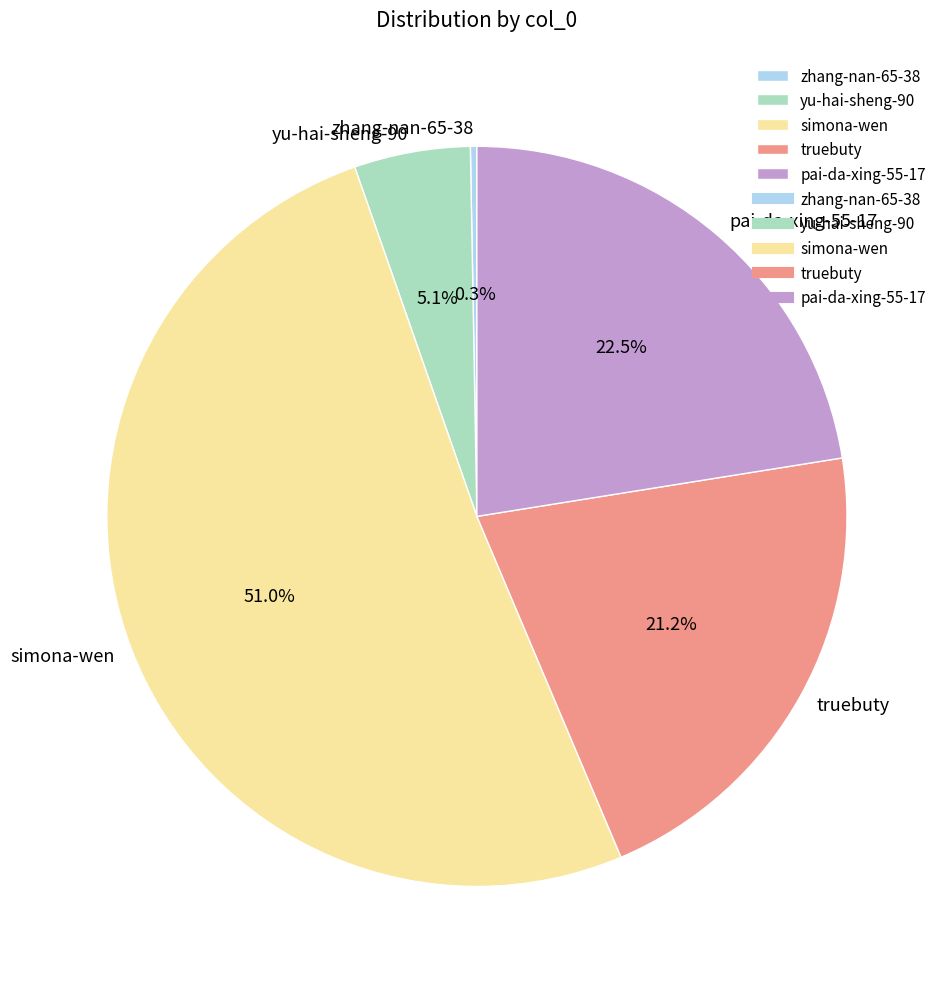

Is there a majority slice in this chart?

Yes